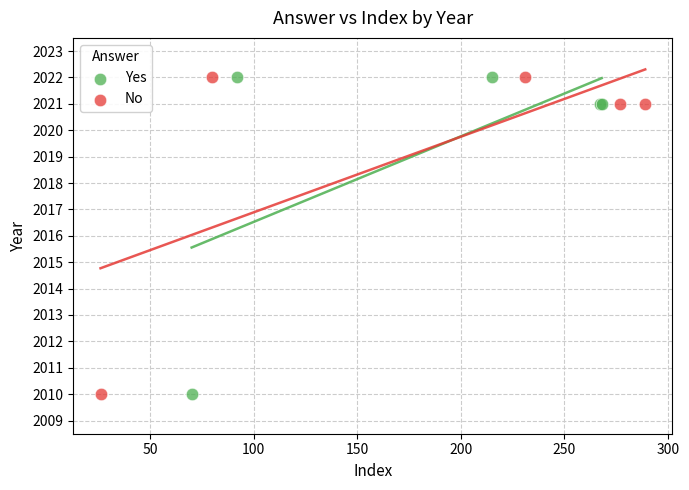

What are all the series names shown in the legend?

Yes, No